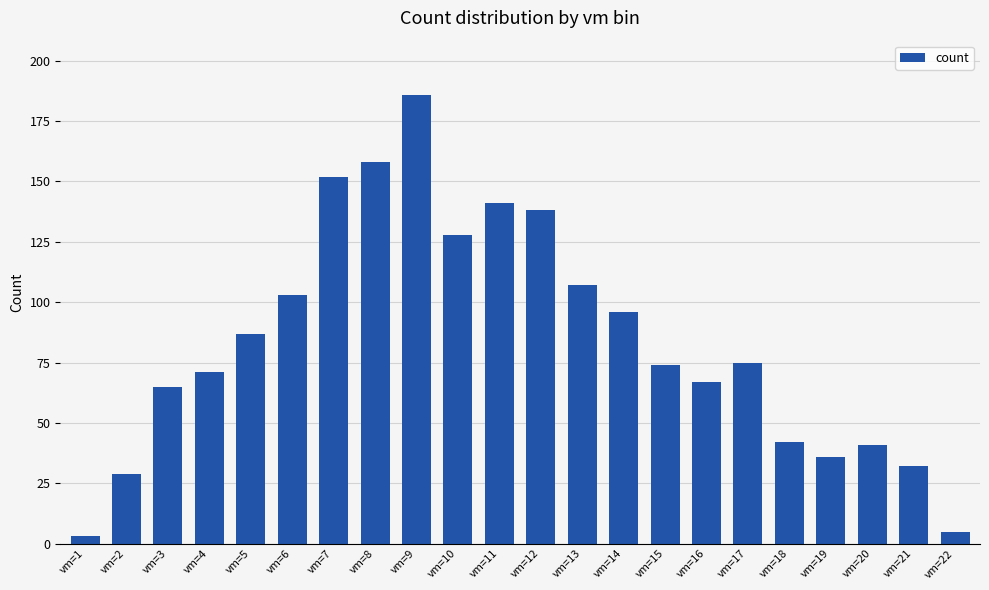

The value at vm=17 is 21. True or false?

False